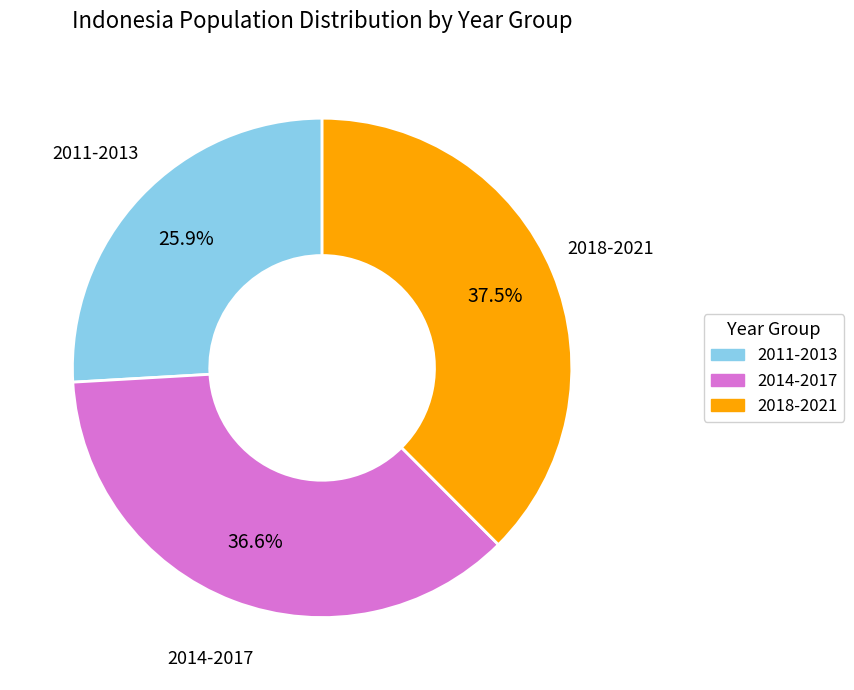

Do 2018-2021 and 2011-2013 together represent more than half of the pie?

Yes